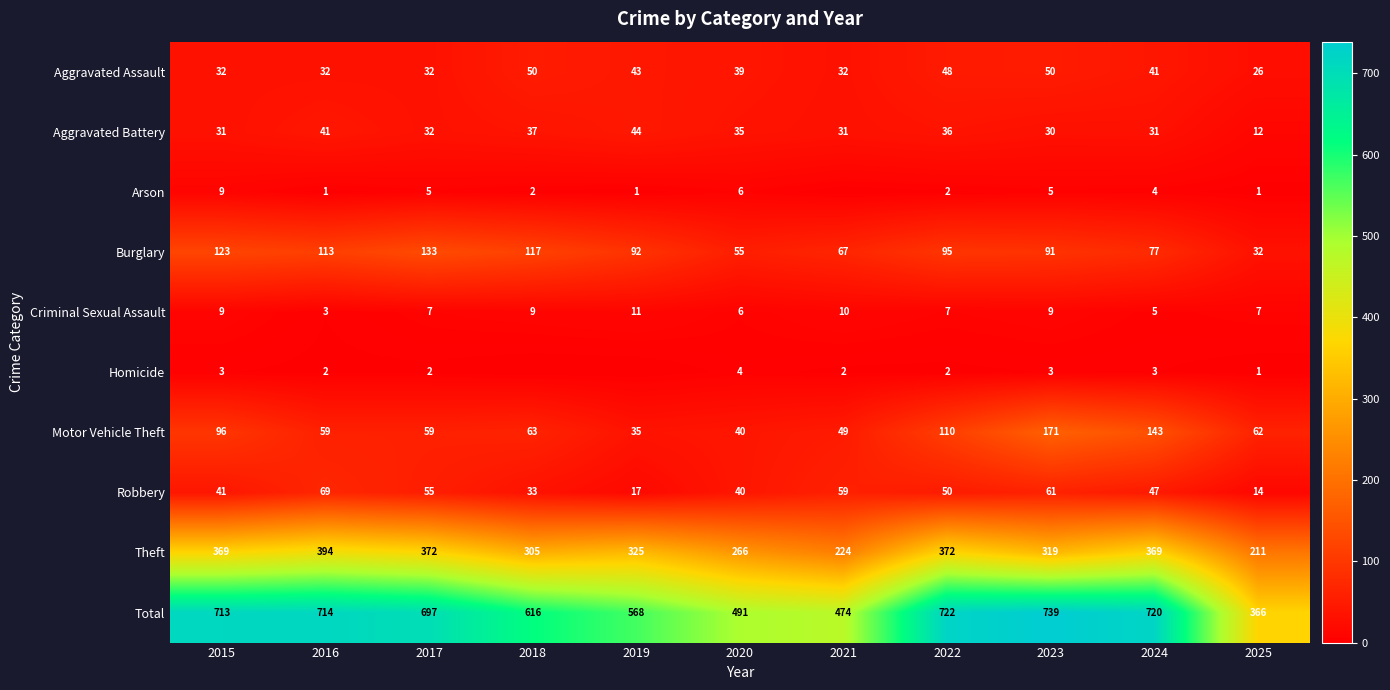

Which series has the widest spread of values?

Total